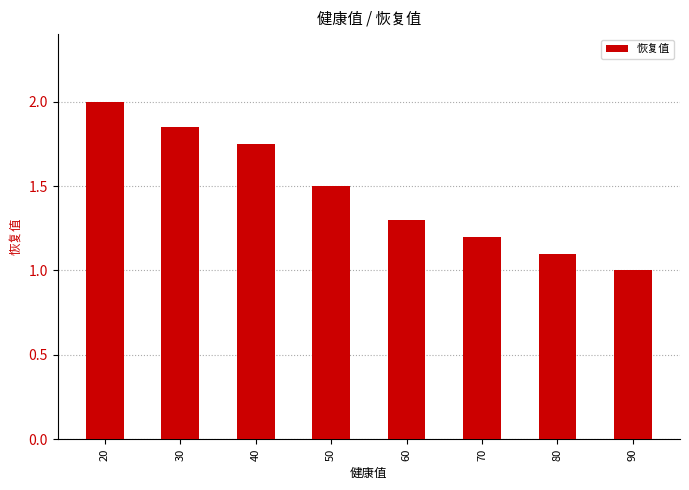

Which has a higher value, 30 or 70?

30